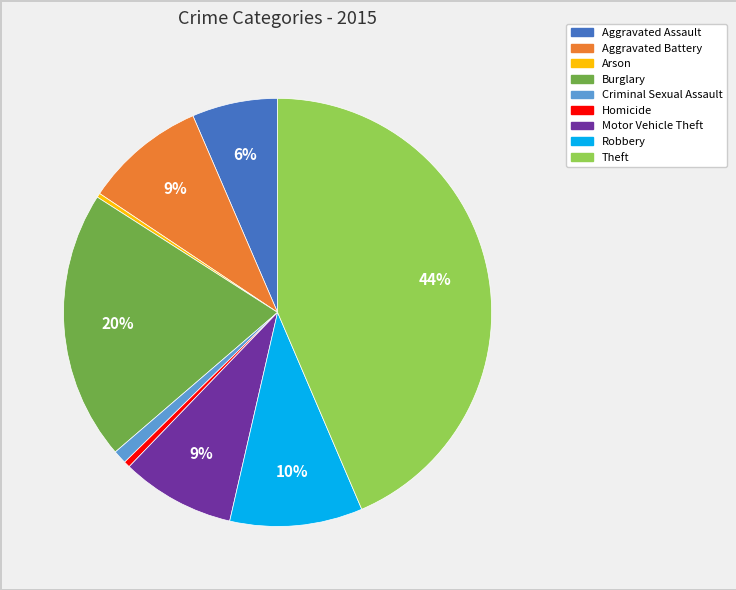

Between Theft and Motor Vehicle Theft, which is larger?

Theft